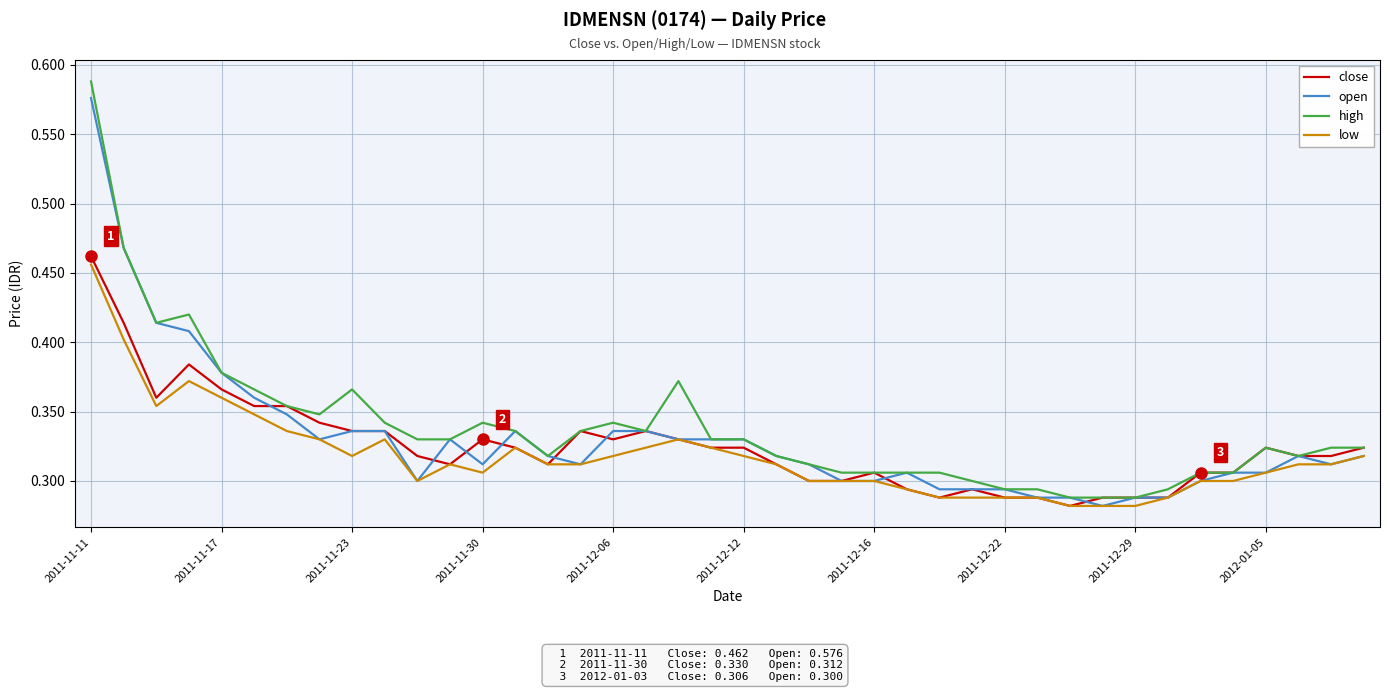

Which series has the largest total across all categories?

high